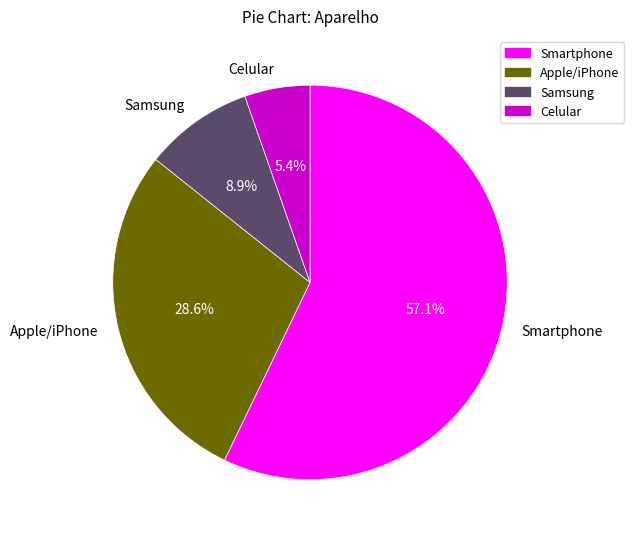

What percentage is NOT represented by Celular?

94.6%